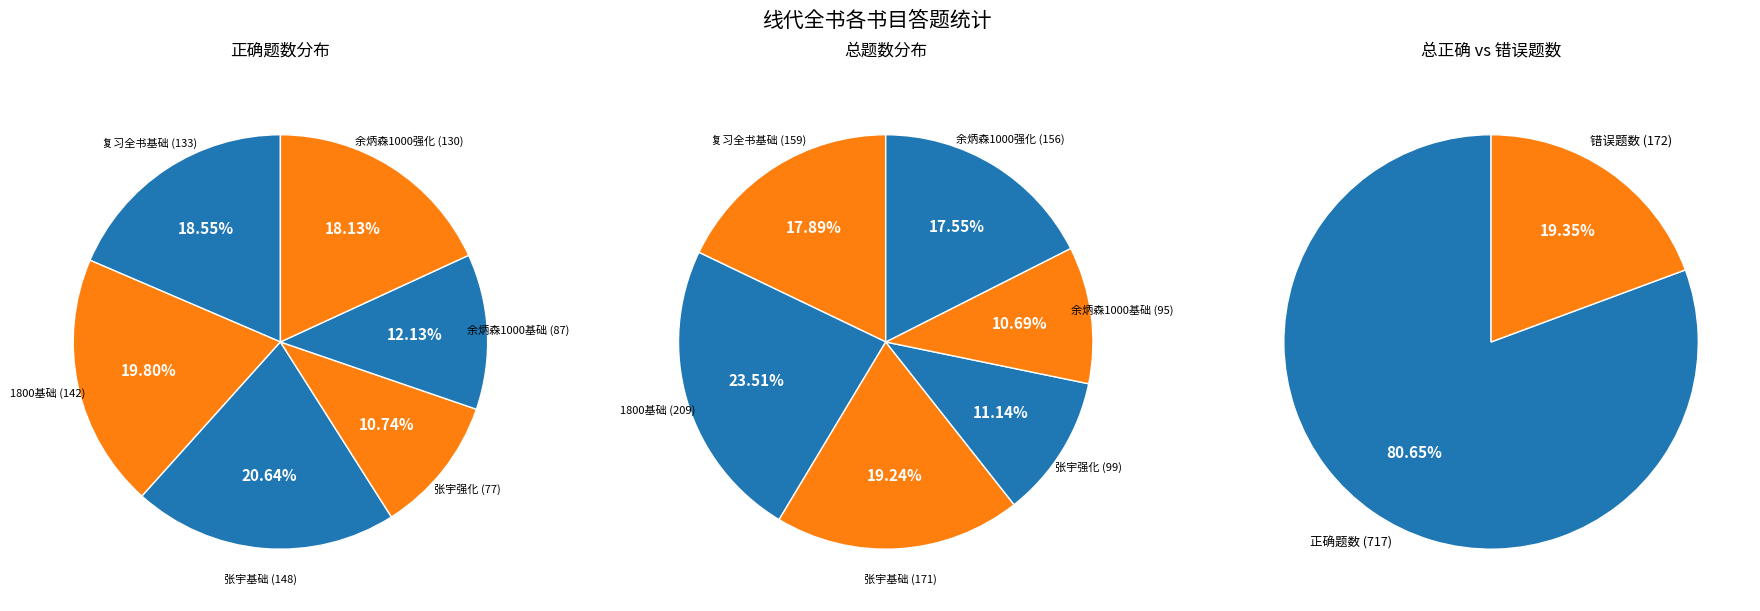

Rank the series at 张宇强化 from lowest to highest value.

线代全书-正确题数, 线代全书-总题数